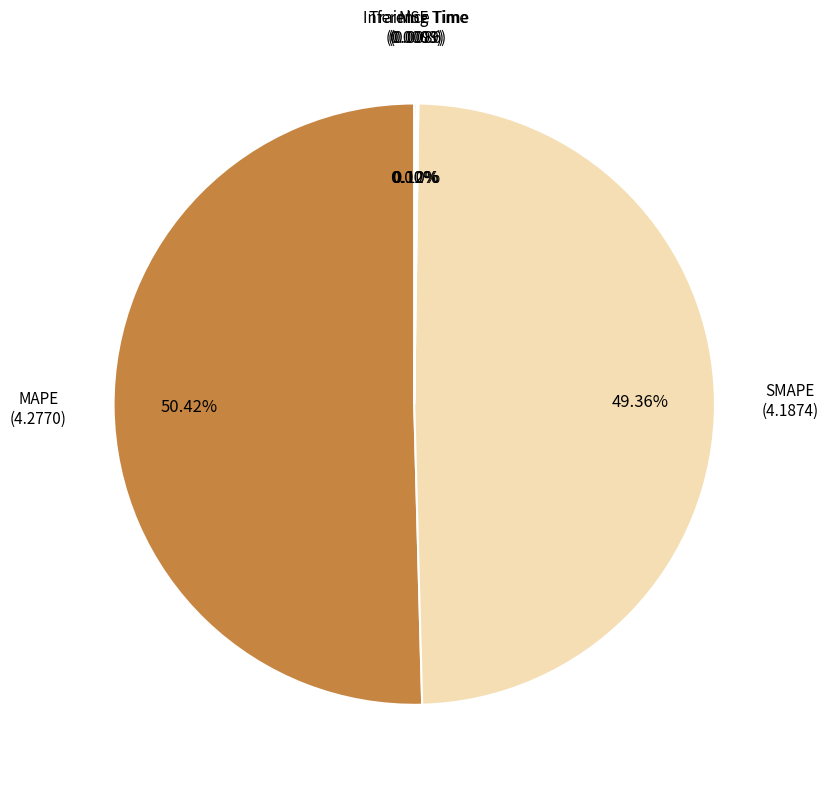

Does any single category account for the majority?

Yes